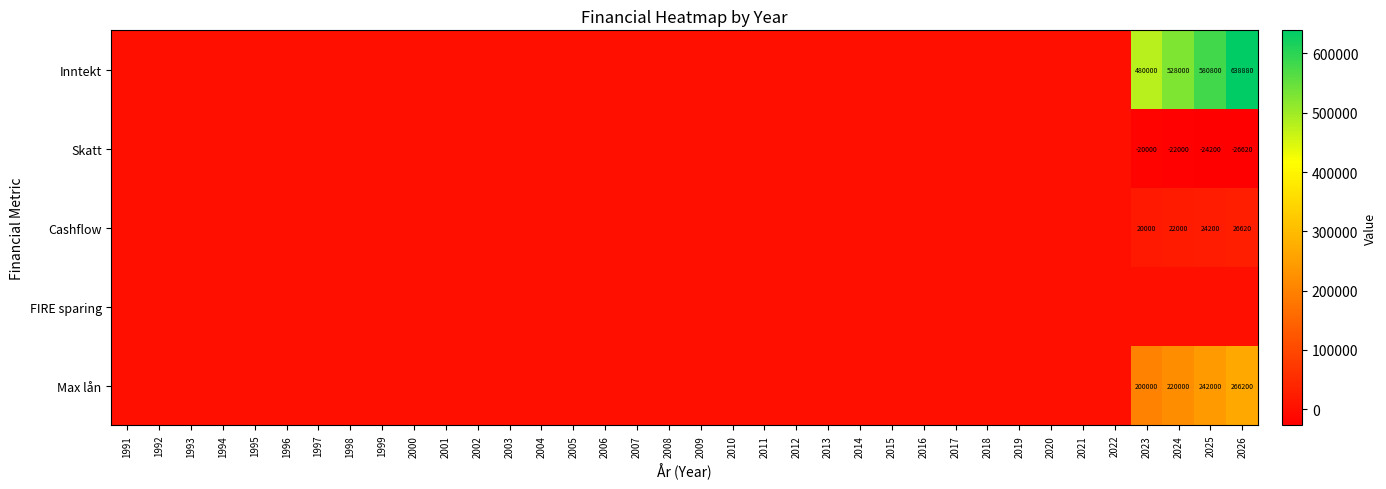

True or false: Inntekt has a value of 316264 at 2025.

False